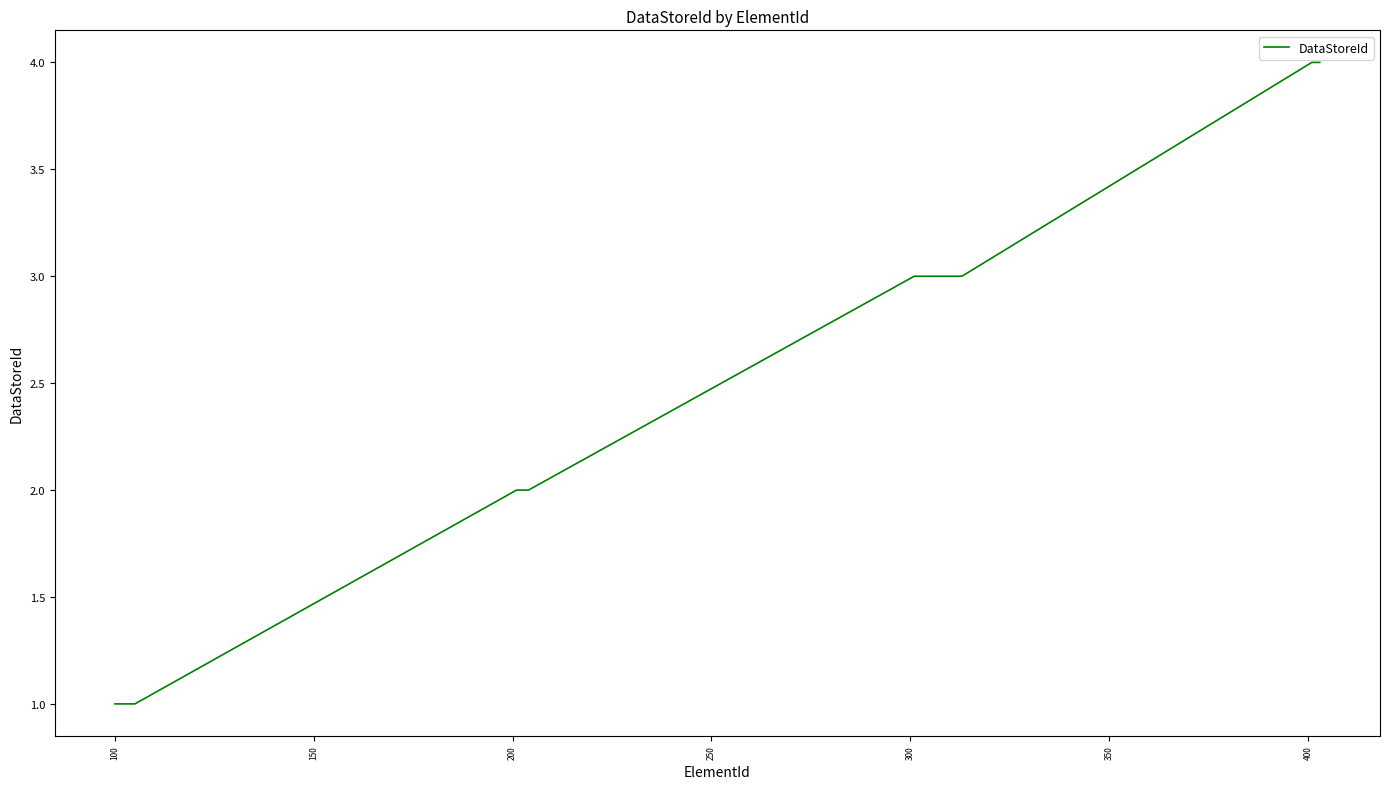

What is the difference between the maximum and minimum values?

3